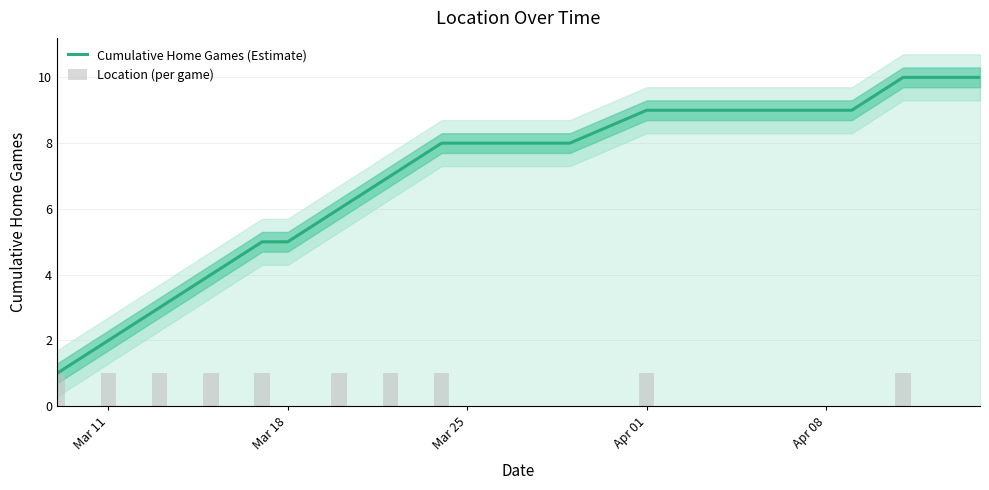

What is the highest value of the Cumulative Home Games (Estimate) series?

10